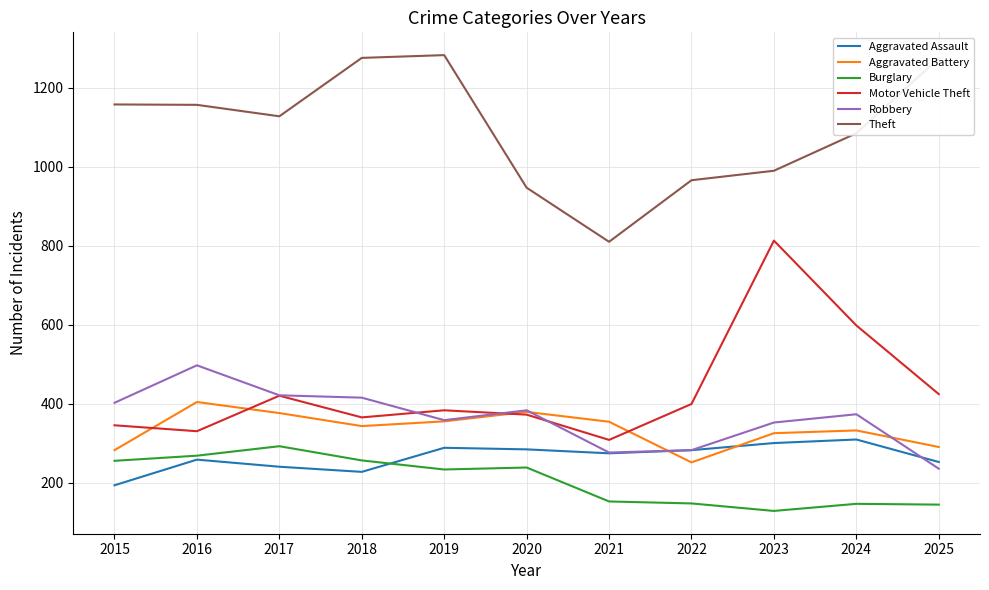

True or false: Robbery has a value of 276 at 2021.

True